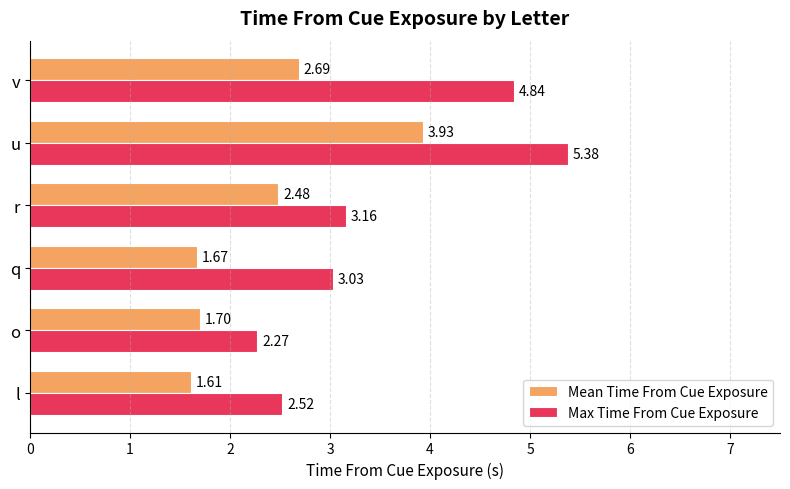

List the series in order of their peak value, lowest first.

Mean Time From Cue Exposure, Max Time From Cue Exposure